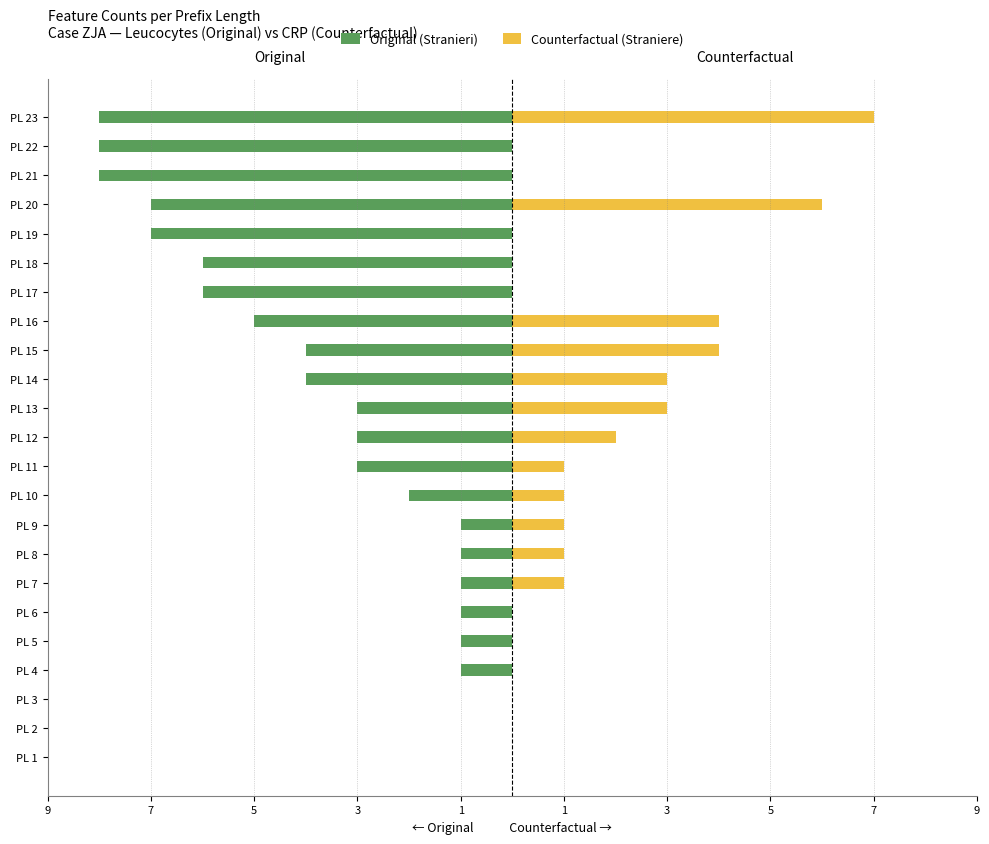

The Original (Stranieri) series shows -14 at PL 21. True or false?

False